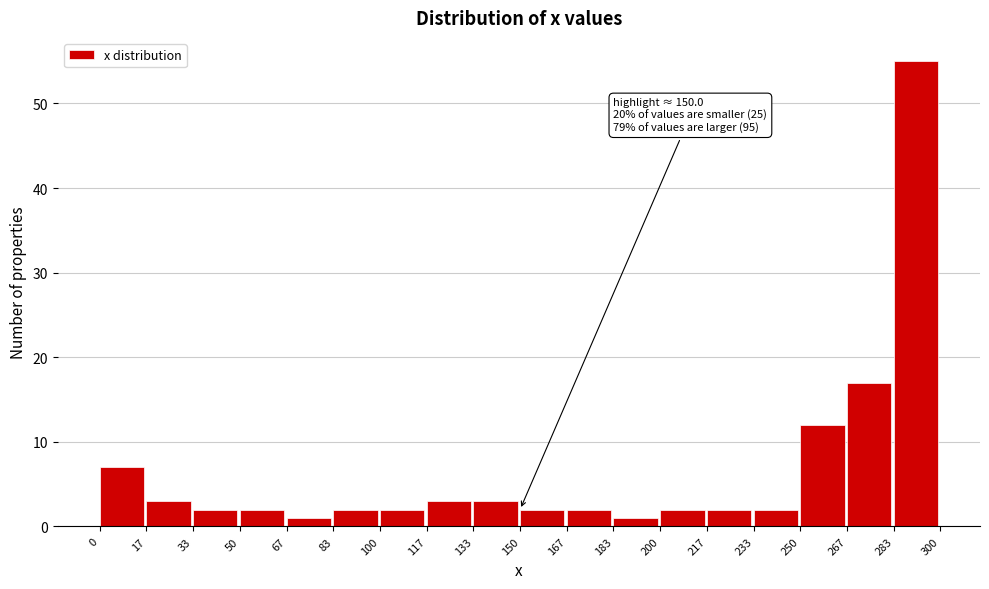

Which range on the x-axis has the tallest bar?

283 to 300